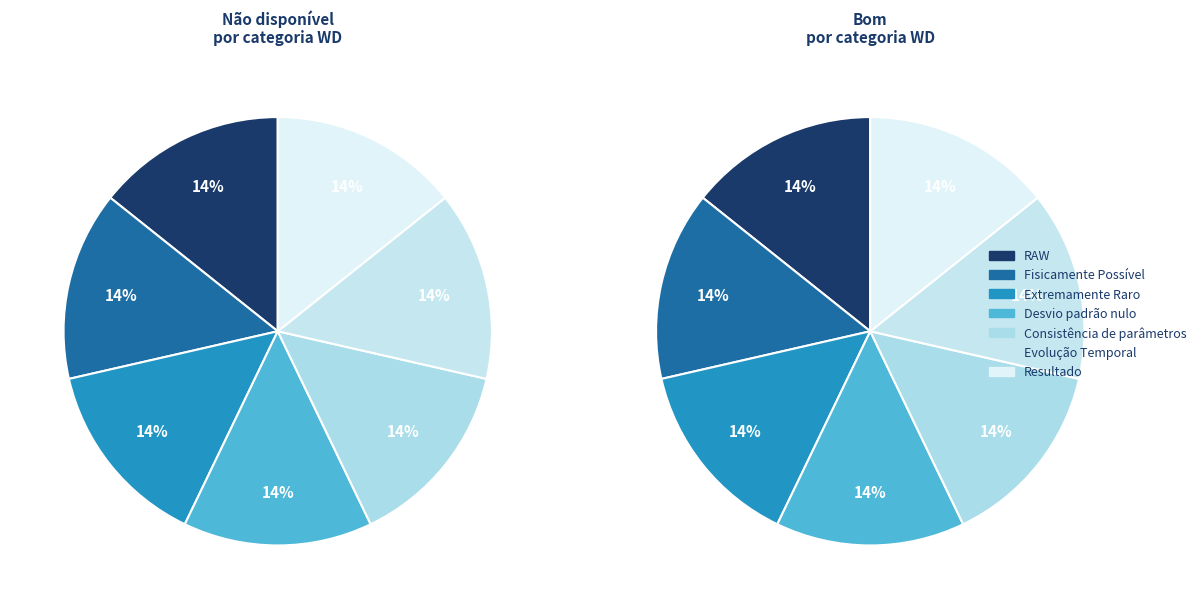

Is it true that Evolução Temporal is 14% of the pie?

True